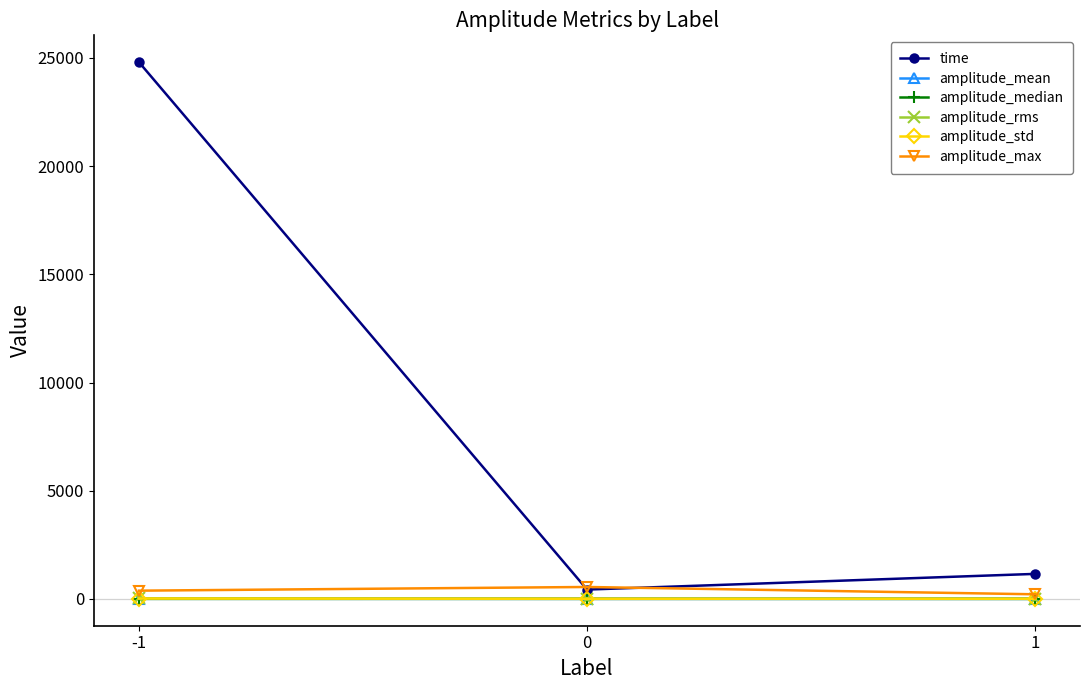

What is the sum of the amplitude_max values at 0 and 1?

769.2